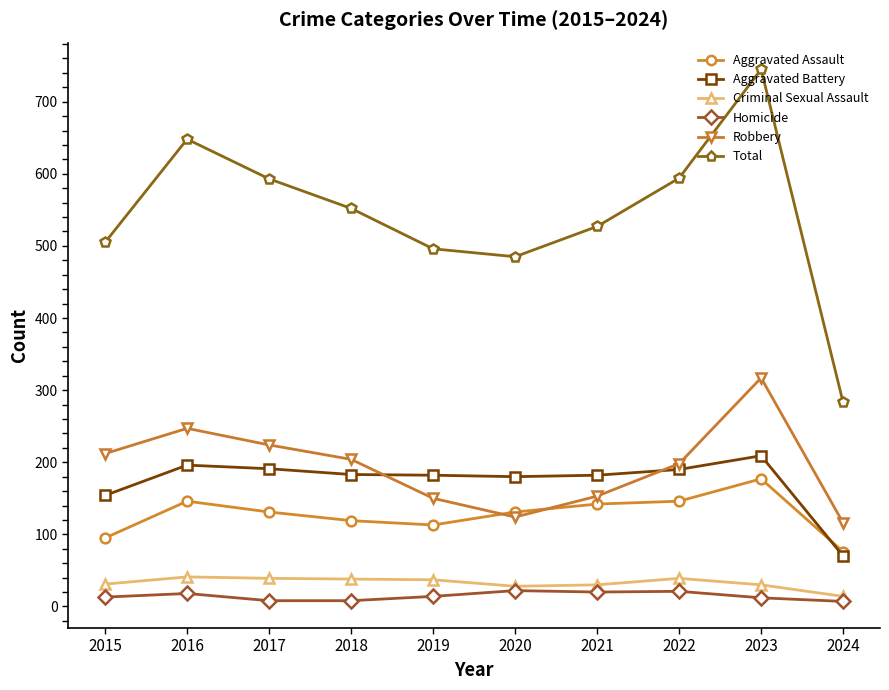

Which series has the largest range (max minus min)?

Total